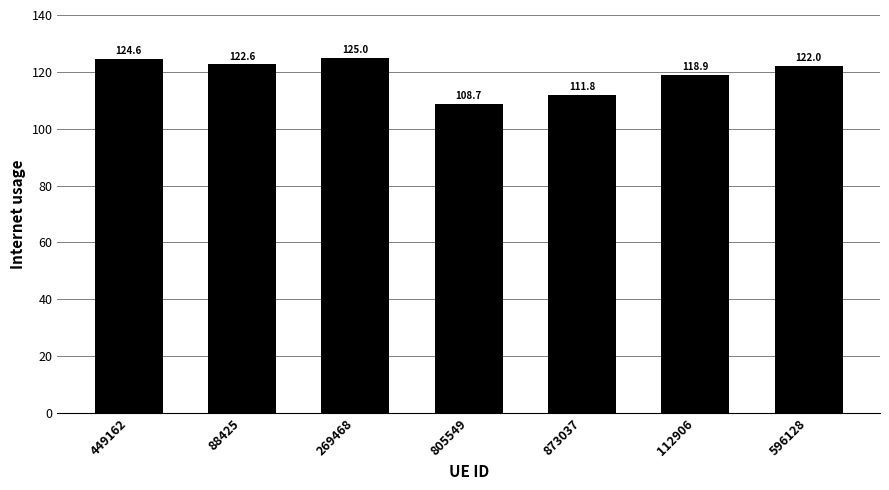

What is the label of the 5th bar from the left?

873037